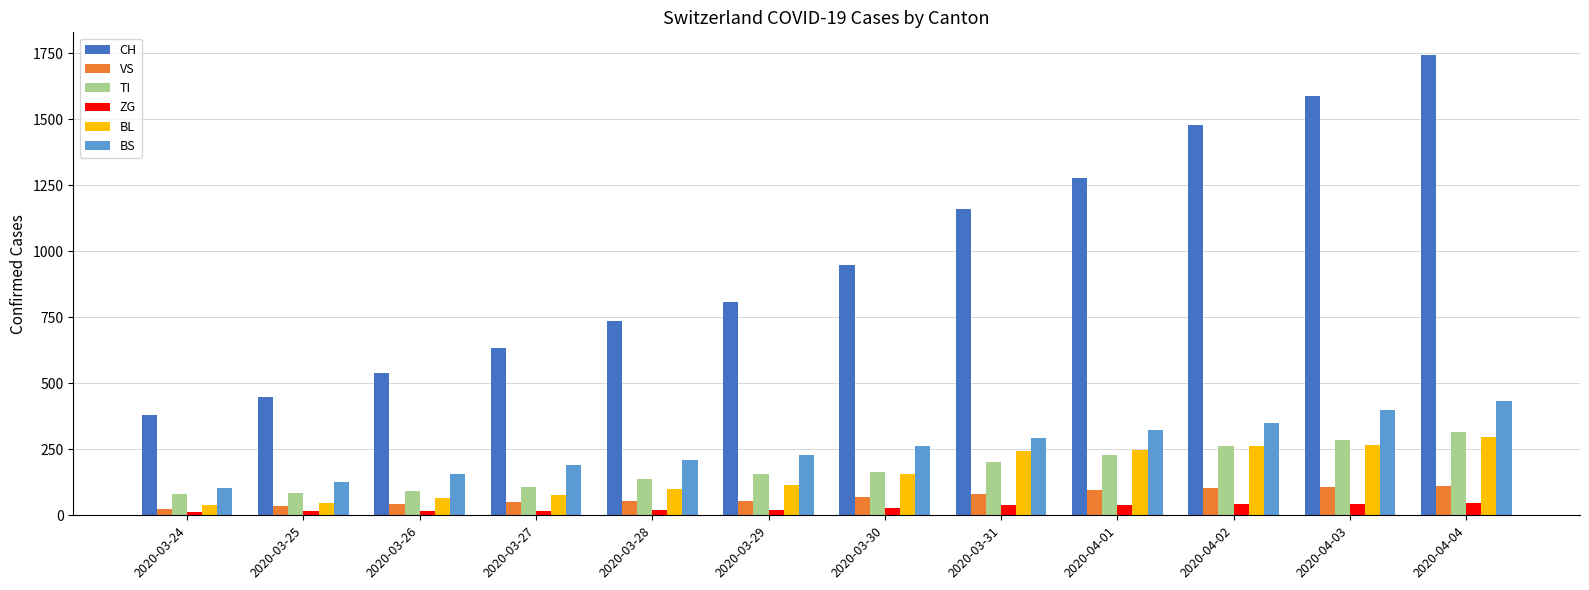

What is the average value of the BL series?

160